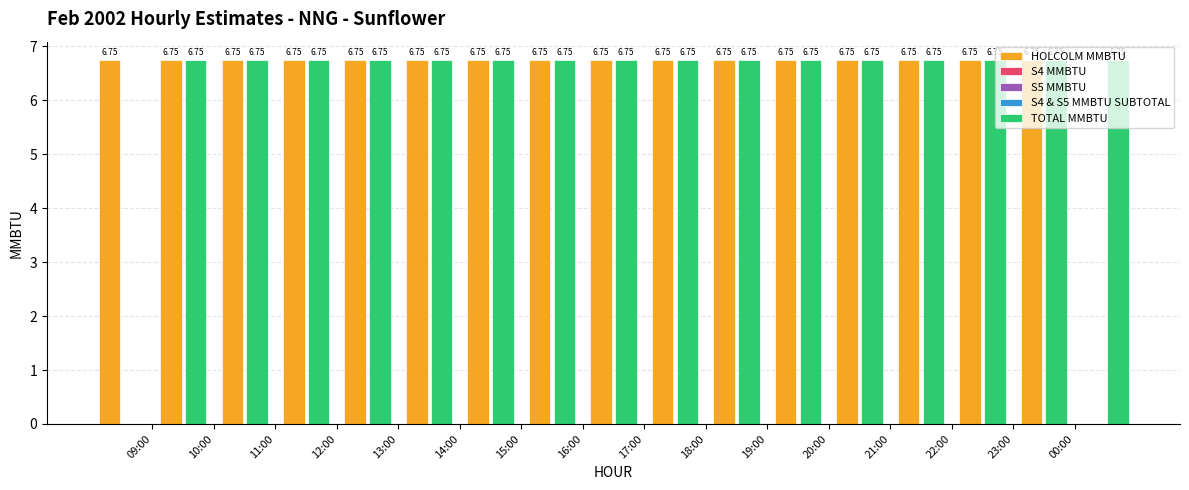

What position from the left is 16:00?

8